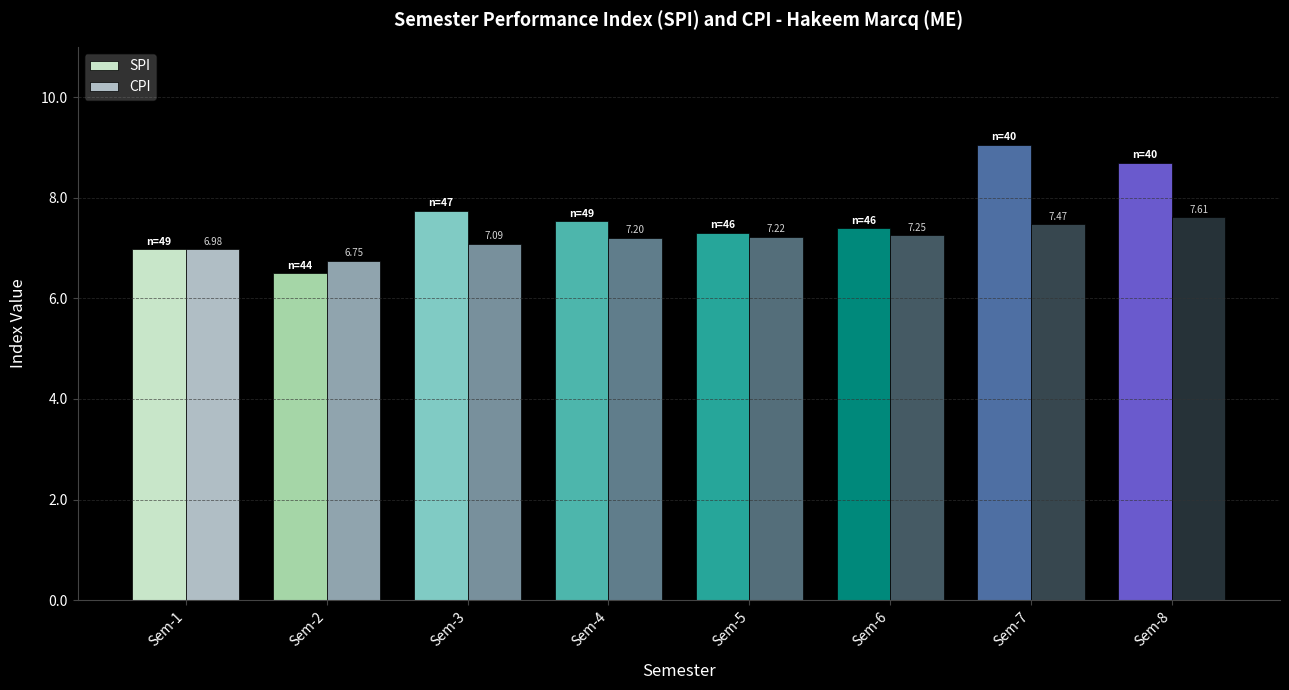

What is the difference between the maximum and second lowest values in the SPI series?

2.1